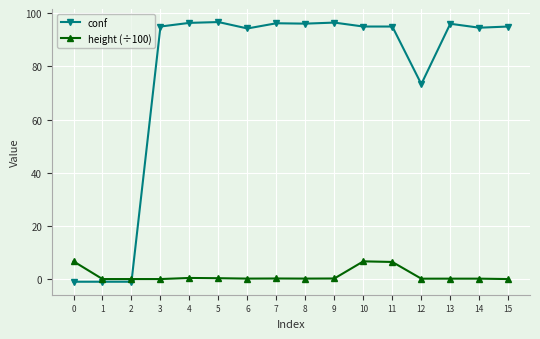

Is this an area chart (filled region under the line)?

No